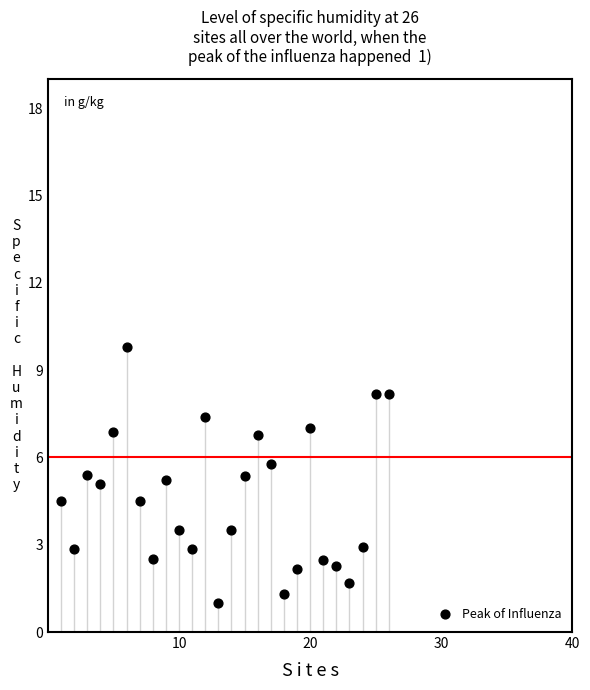

What is the range of Y values (max minus min)?

8.8